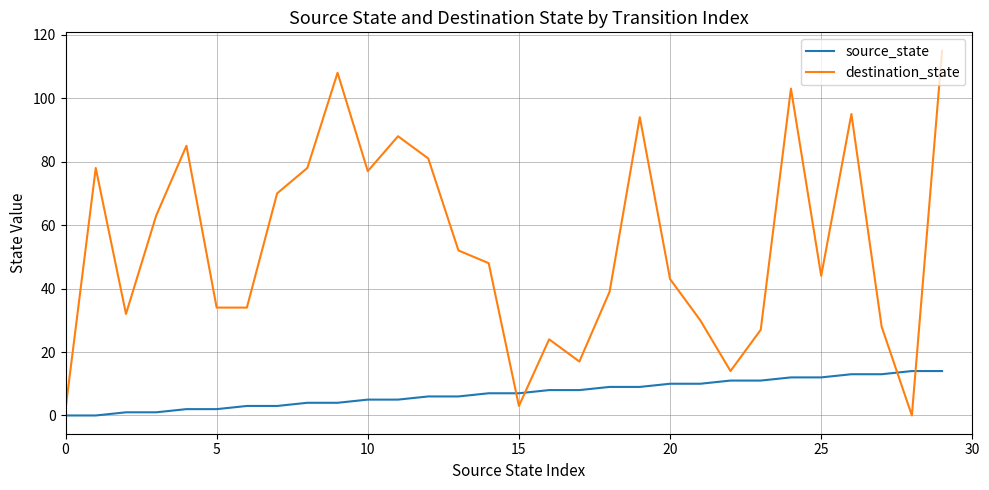

Which series has the largest total across all categories?

destination_state